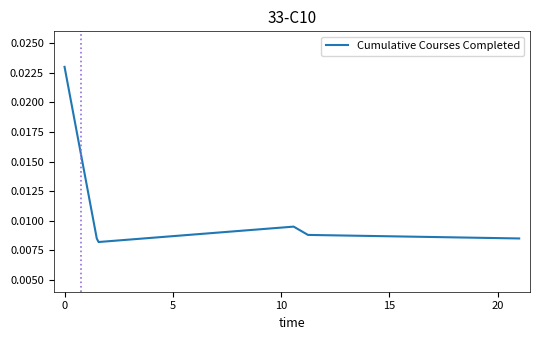

True or false: there are more than 1 points higher than both neighbors.

False